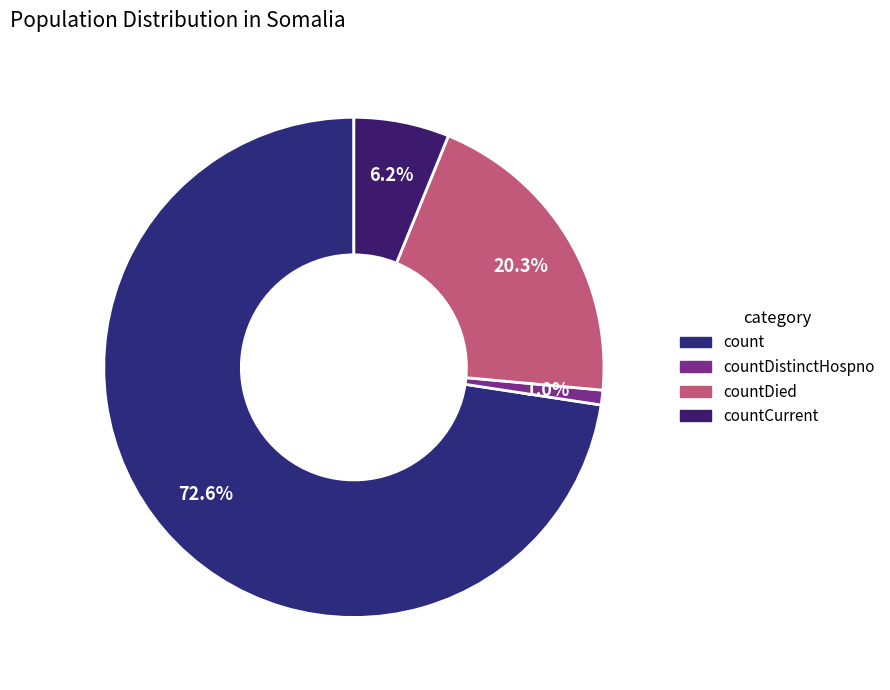

Which has a higher value, countDistinctHospno or countDied?

countDied